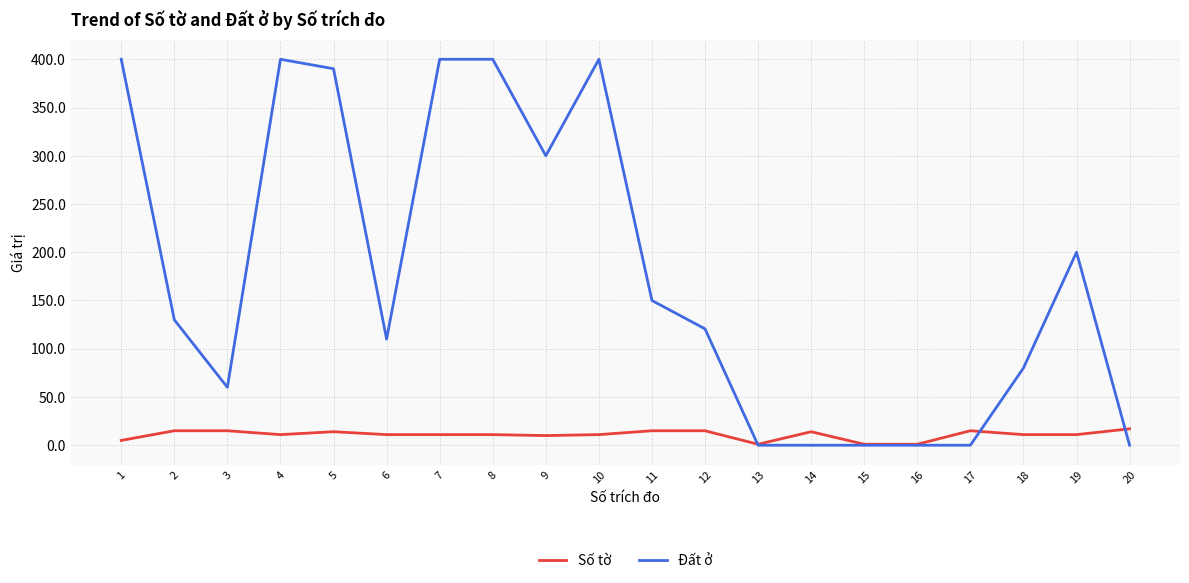

True or false: Đất ở has more than 0 interior local peaks.

True